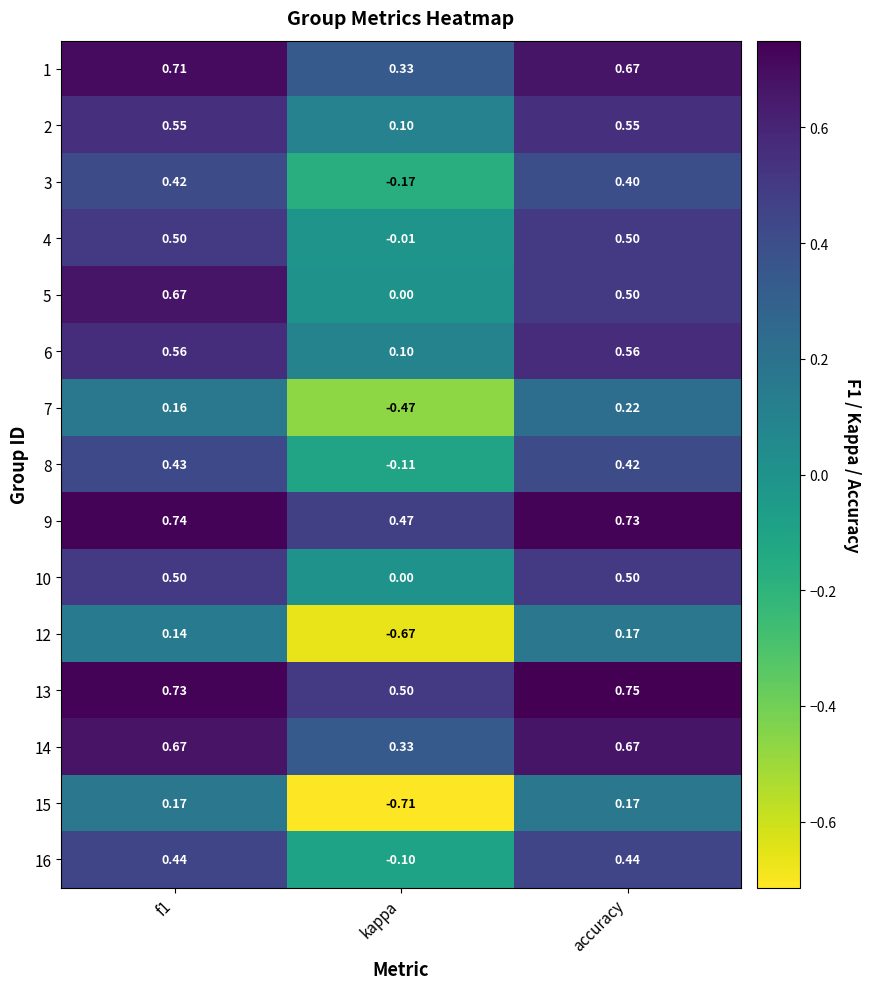

Is the value of 2 at kappa greater than the value of 10 at f1?

No